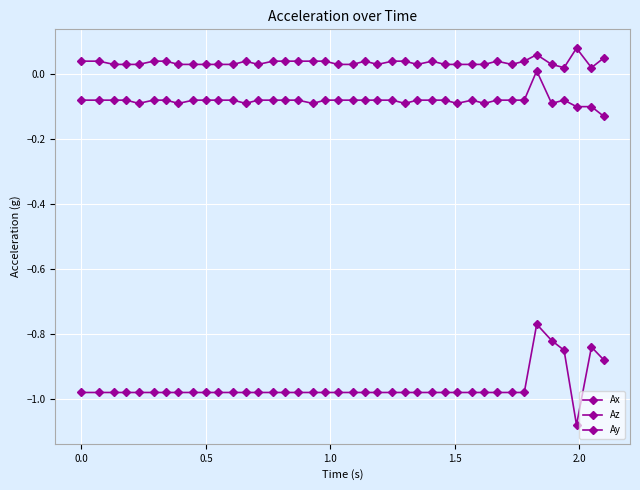

True or false: Ay and Az cross at least once.

False